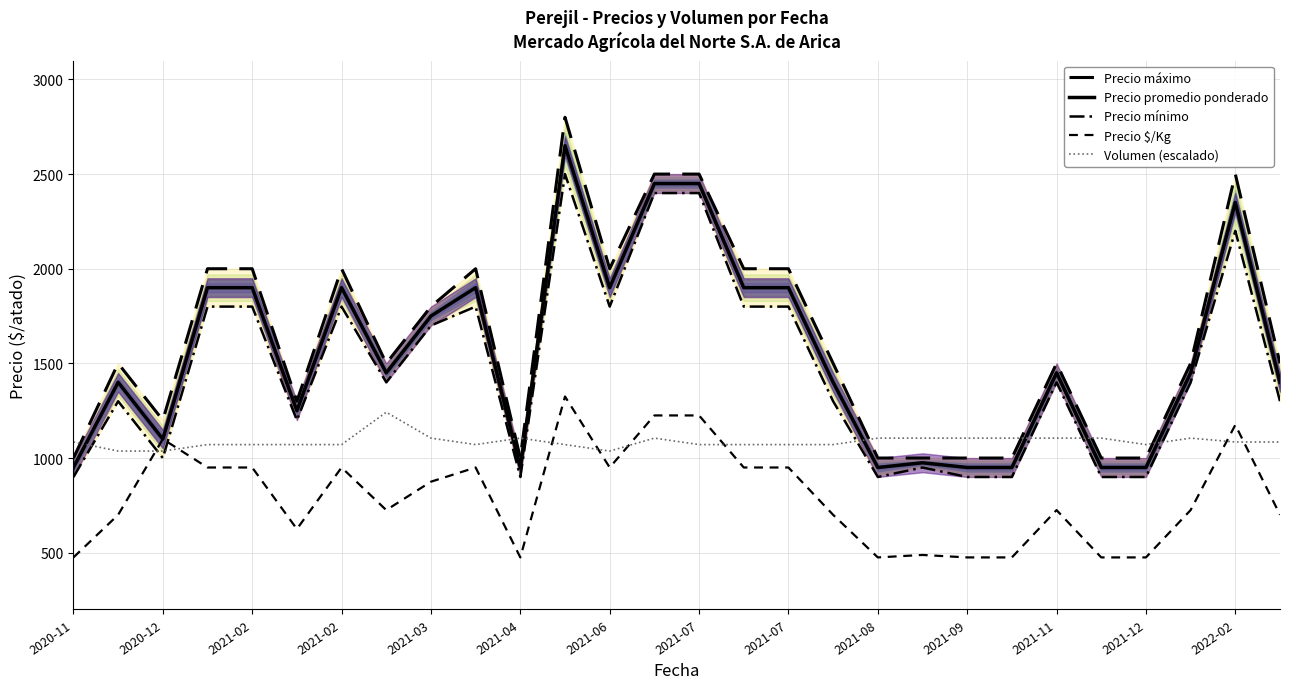

At which category does the chart reach its minimum across all series?

2020-11